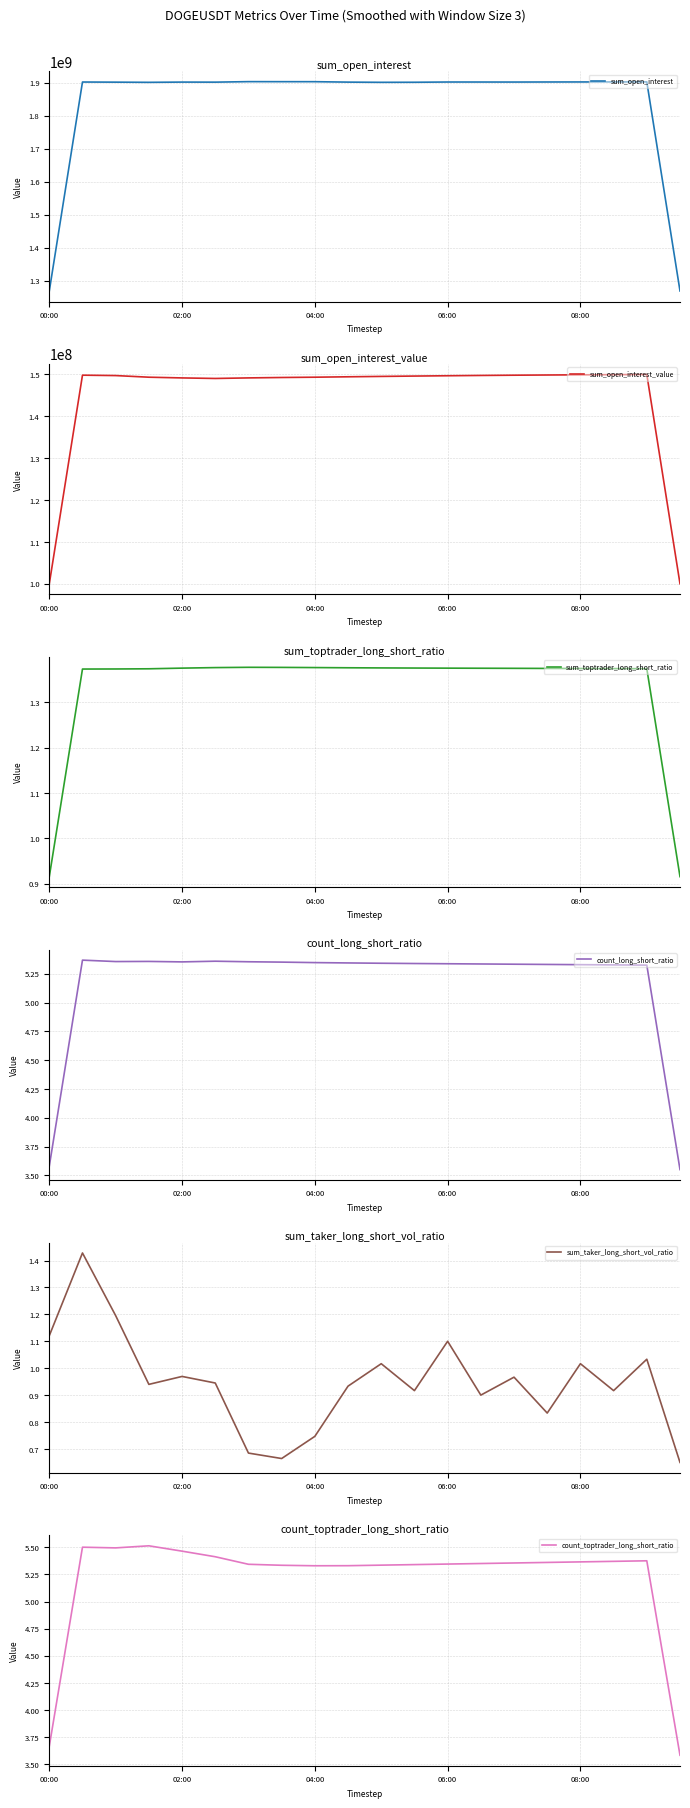

What are all the series names shown in the legend?

sum_open_interest, sum_open_interest_value, sum_toptrader_long_short_ratio, count_long_short_ratio, sum_taker_long_short_vol_ratio, count_toptrader_long_short_ratio